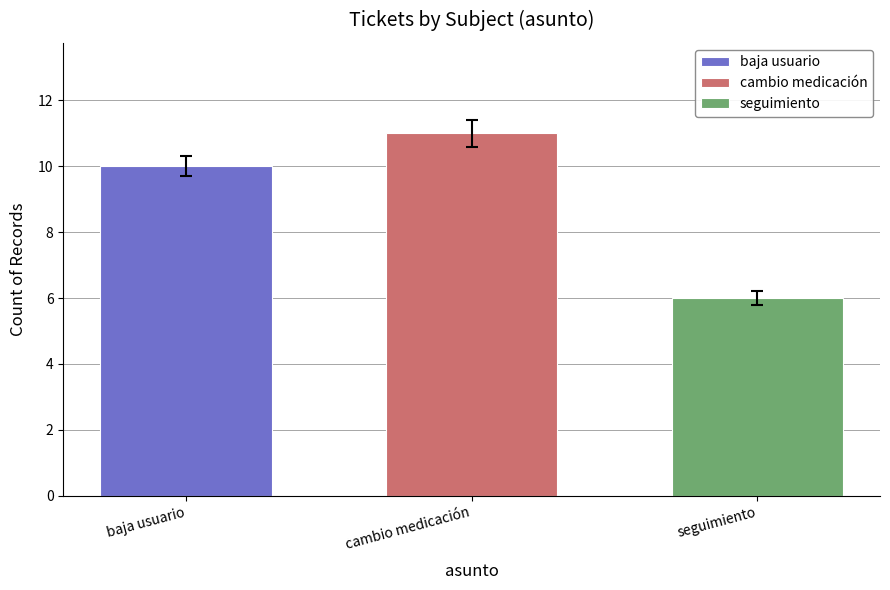

Which series has the largest range (max minus min)?

baja usuario